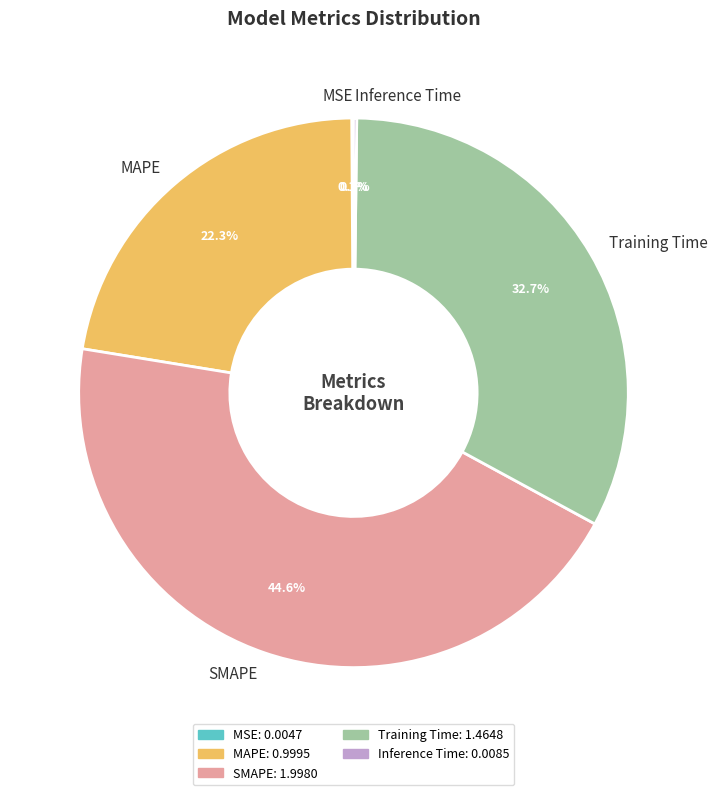

What is the largest slice in the pie chart?

SMAPE